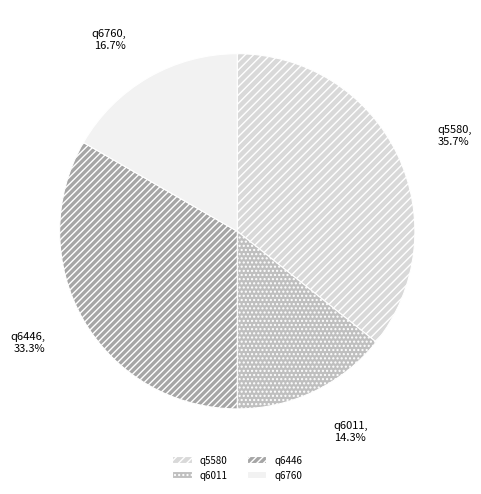

Which slice is the smallest?

q6011